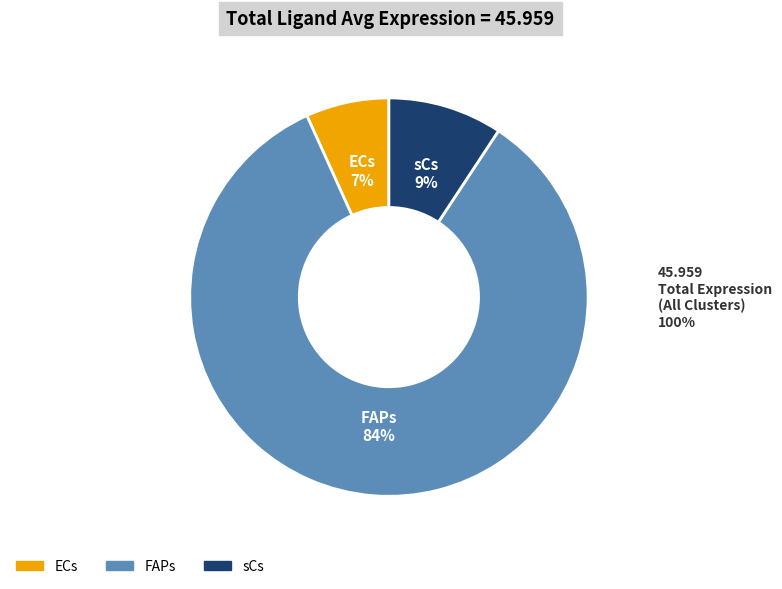

What percentage is the FAPs slice, to the nearest percent?

84%